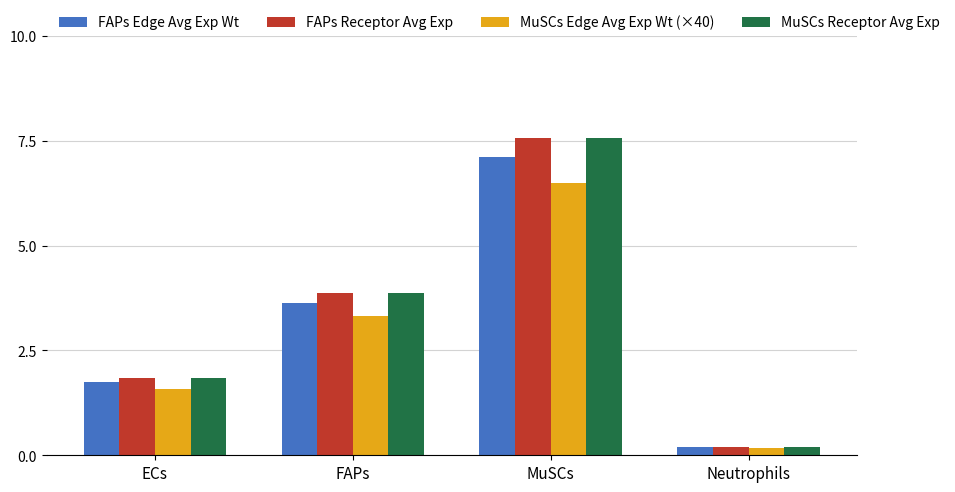

What is the label of the 4th bar from the right?

ECs